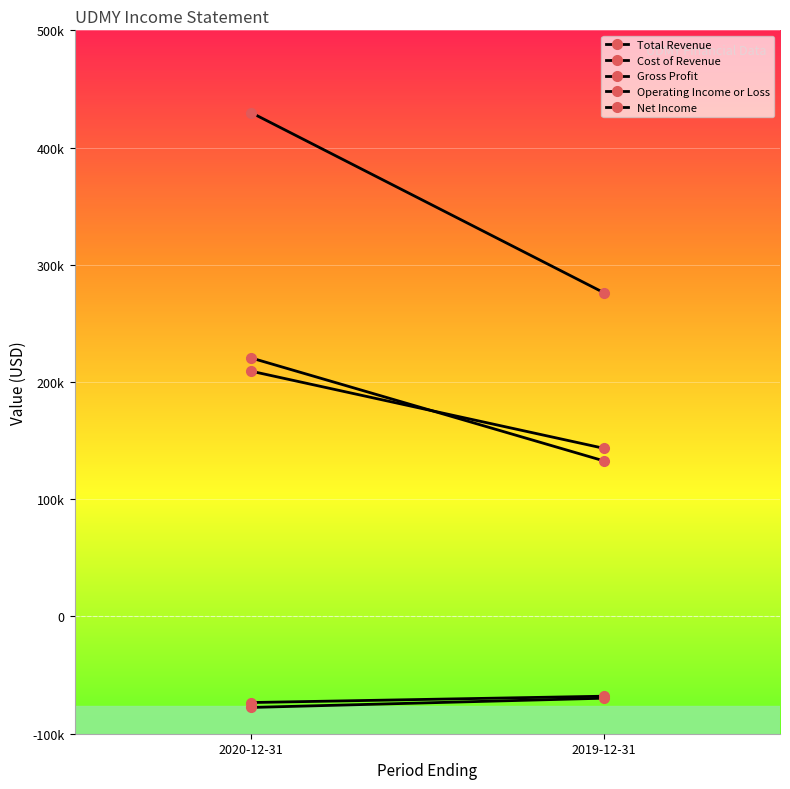

What is the label of the 1st point from the left?

2020-12-31